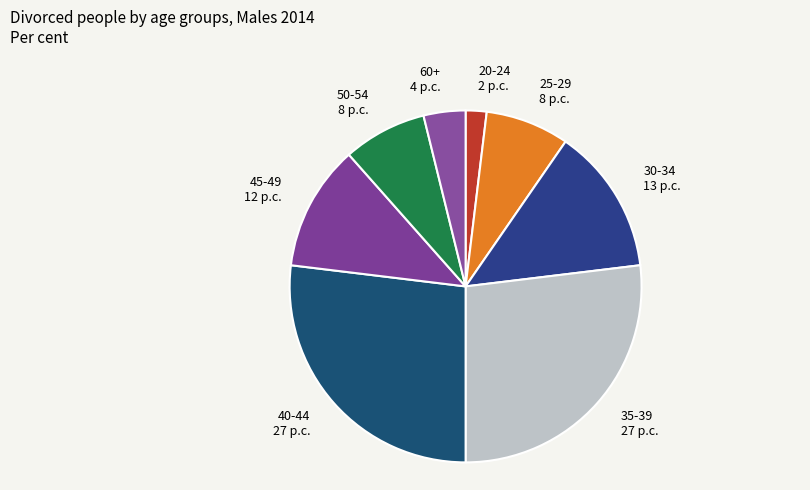

Is the sum of 60+ 4 p.c. and 50-54 8 p.c. greater than half?

No